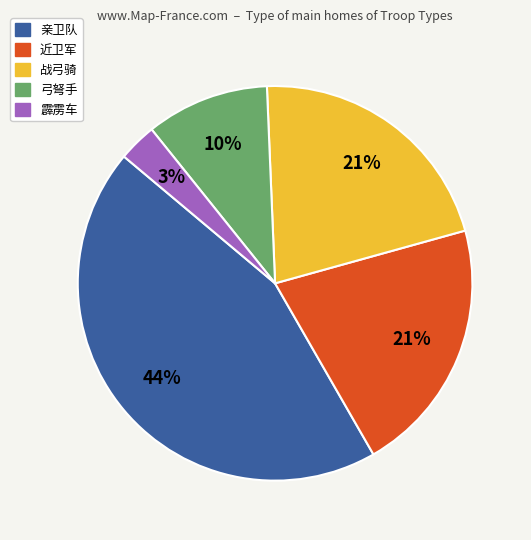

To the nearest percent, what is the difference between the largest and smallest slice percentages?

41%